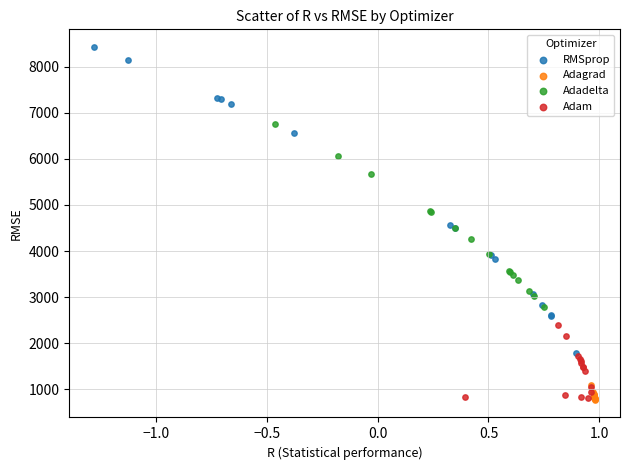

Which series has the widest spread of Y values?

RMSprop